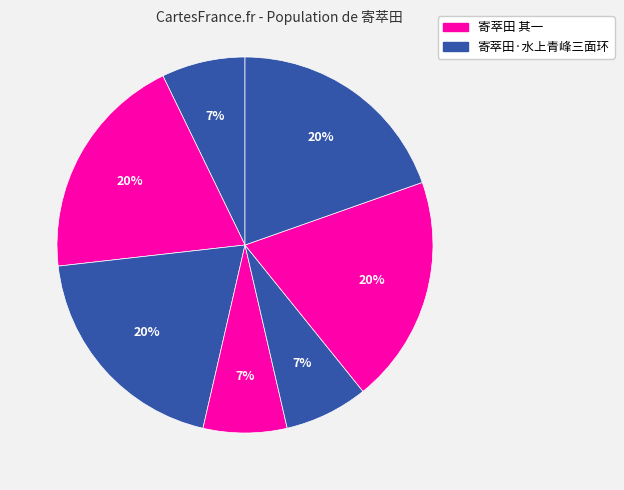

Does any single category account for the majority?

No